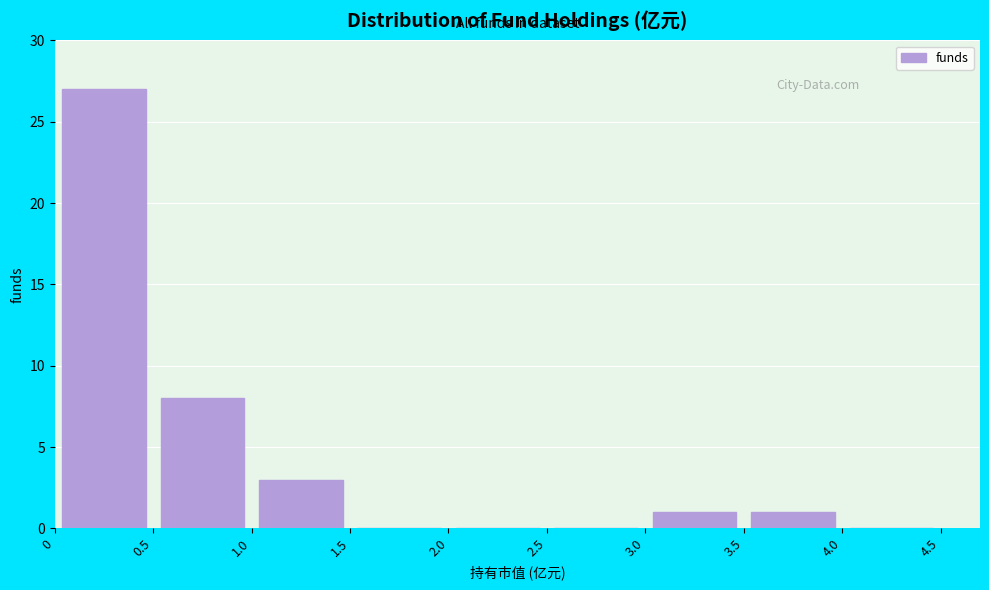

Reading left to right, list every bar in this chart as the range it spans on the x-axis followed by its height. The values are not printed on the chart, so give them approximately, as read against the axis.

0 to 0.5: 27
0.5 to 1.0: 8
1.0 to 1.5: 3
1.5 to 2.0: 0
2.0 to 2.5: 0
2.5 to 3.0: 0
3.0 to 3.5: 1
3.5 to 4.0: 1
4.0 to 4.5: 0